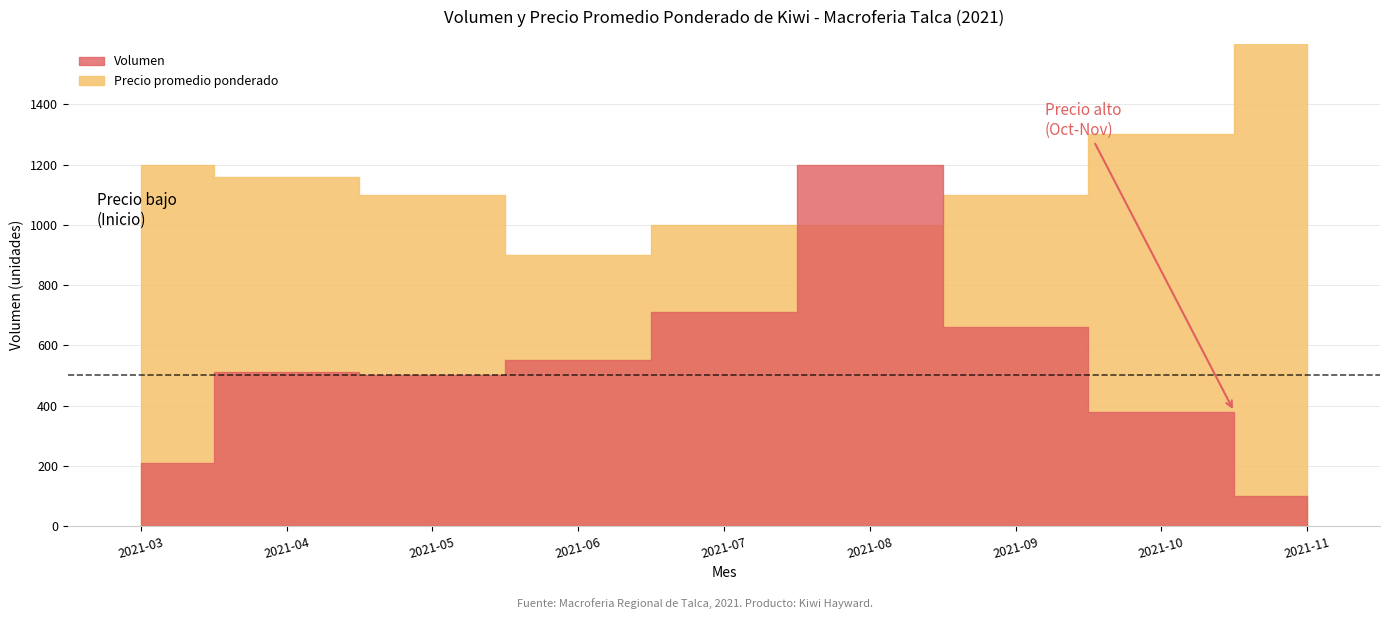

Which series has the largest range (max minus min)?

Precio promedio ponderado